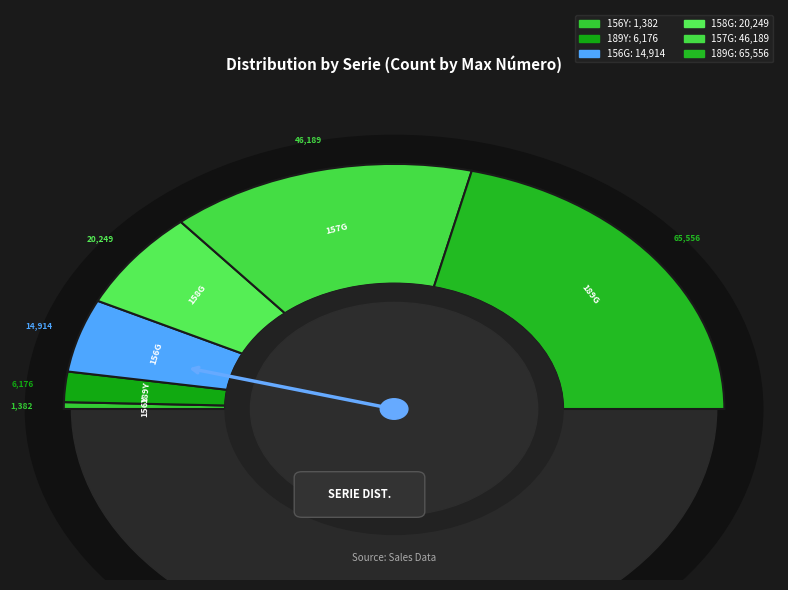

To the nearest percent, what portion does 156G represent?

10%